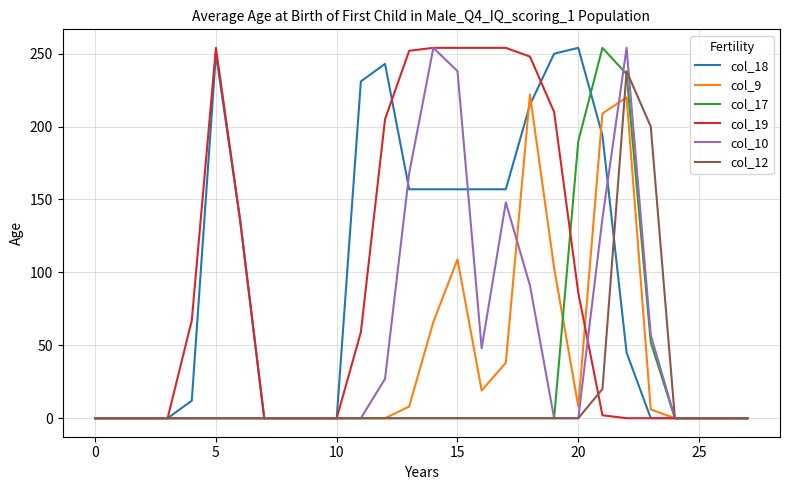

What is the maximum value shown in the chart?

254